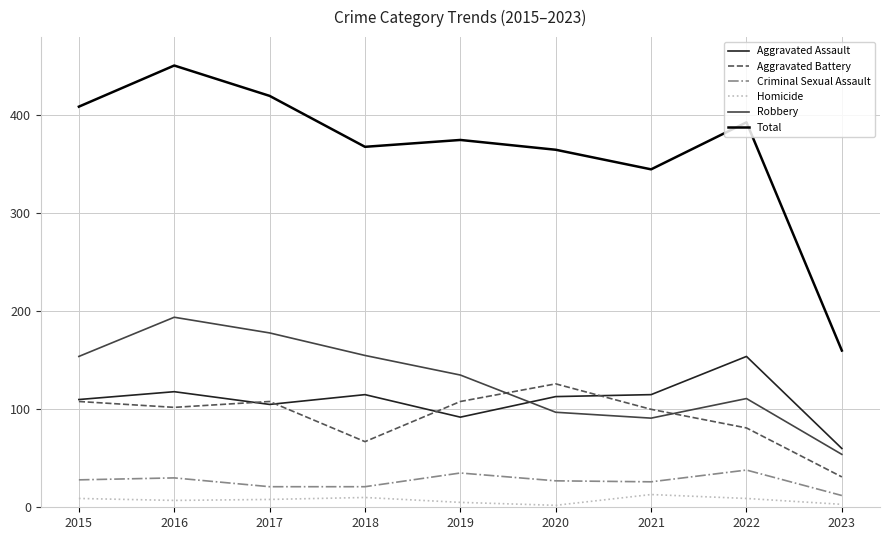

Rank the series by their maximum value, from highest to lowest.

Total, Robbery, Aggravated Assault, Aggravated Battery, Criminal Sexual Assault, Homicide